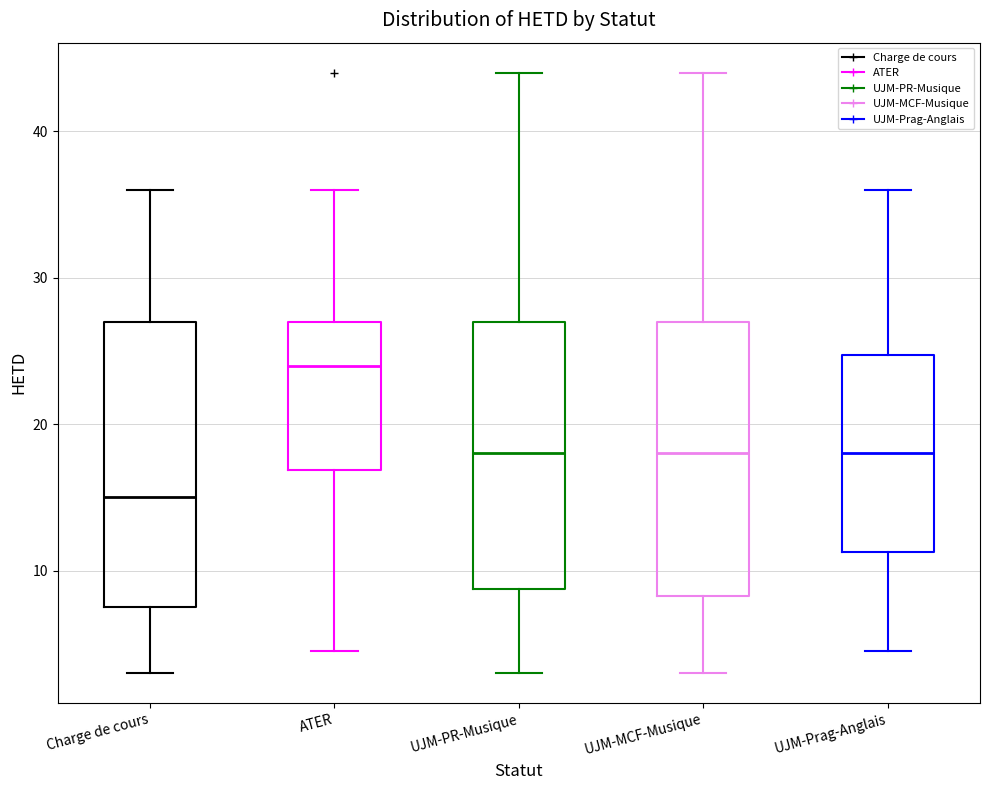

Reading left to right, read every box against the y-axis: the position of its median line, the range the box covers, and the ends of its whiskers. The values are not printed on the chart, so give them approximately, as read against the axis.

Charge de cours: median 15, box 8 to 27, whiskers 3 to 36
ATER: median 24, box 17 to 27, whiskers 5 to 36
UJM-PR-Musique: median 18, box 9 to 27, whiskers 3 to 44
UJM-MCF-Musique: median 18, box 8 to 27, whiskers 3 to 44
UJM-Prag-Anglais: median 18, box 11 to 25, whiskers 5 to 36